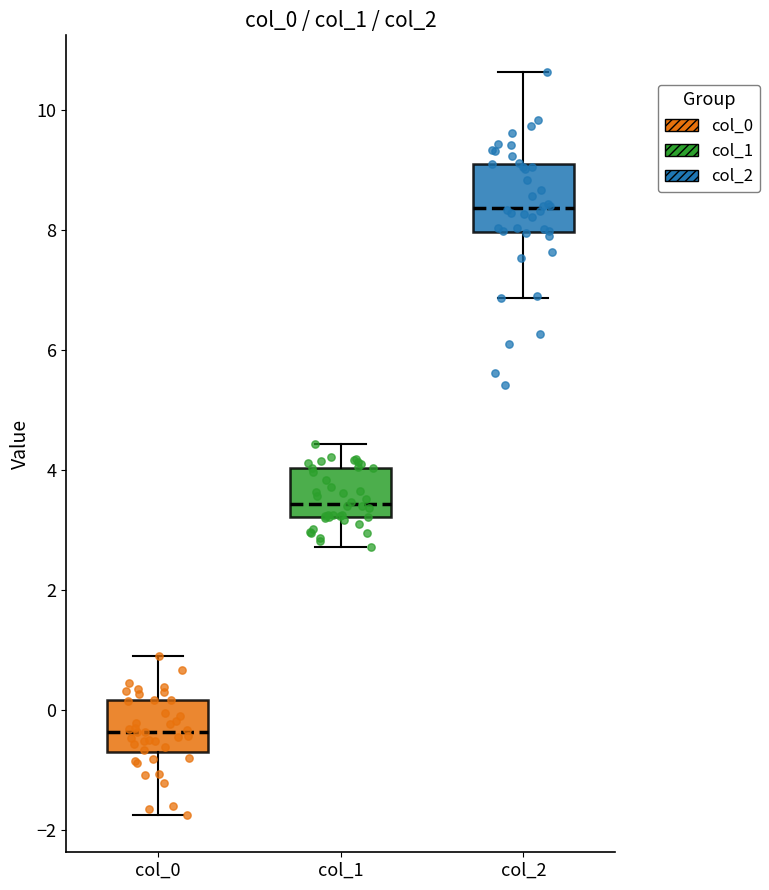

Comparing the boxes themselves (not the whiskers), which one is the tallest?

col_2